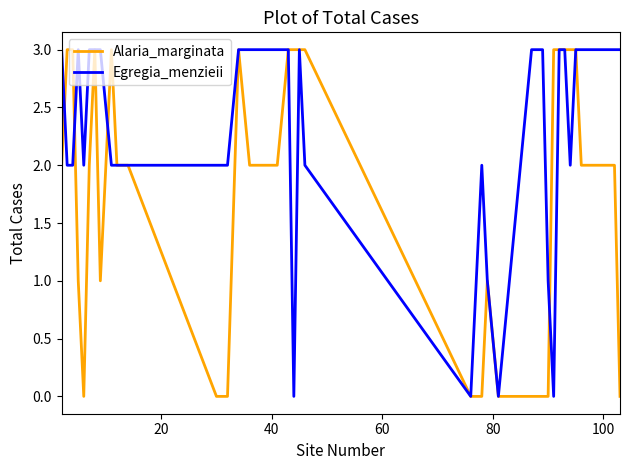

How many lines are shown in the chart?

2